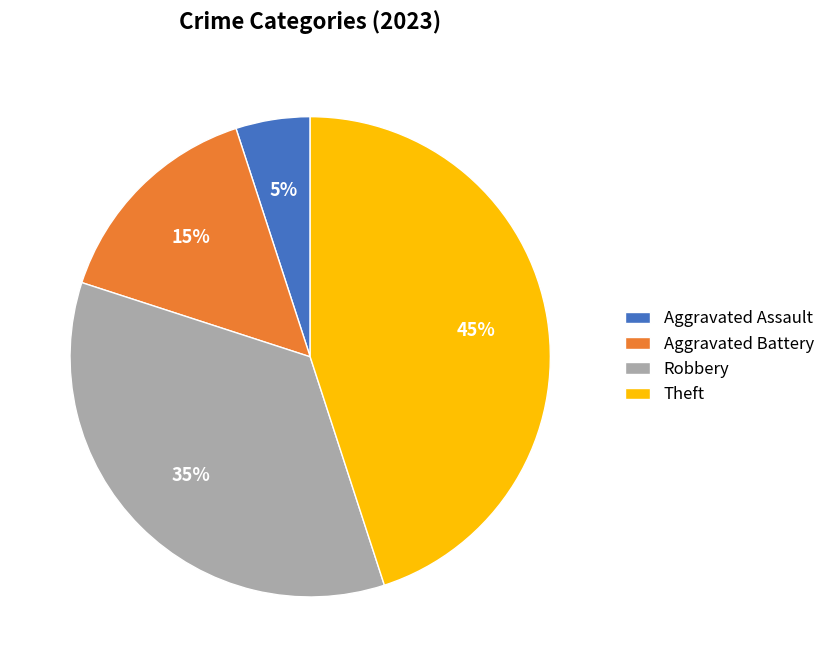

Count the number of slices in the pie.

4